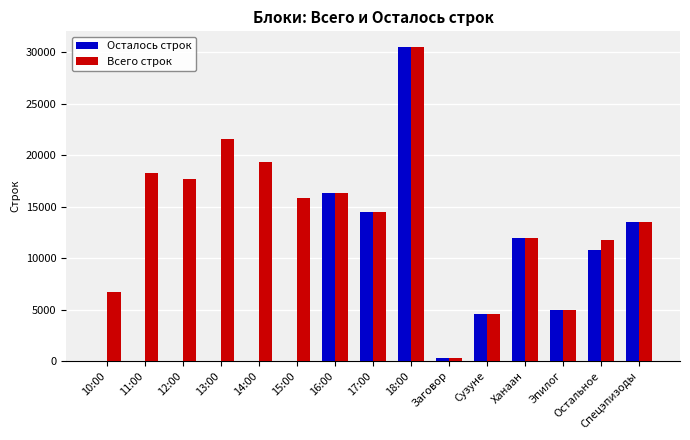

What is the difference between the Всего строк values at Спецэпизоды and 11:00?

4728